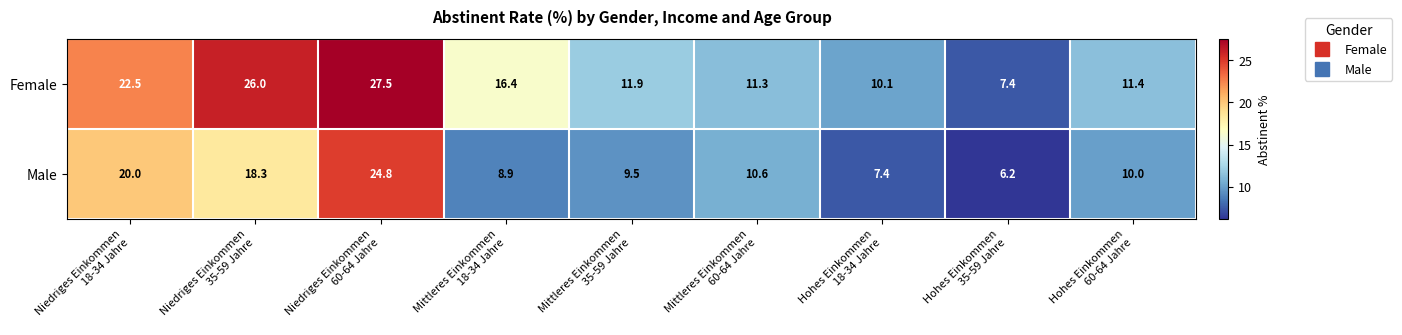

Which series has the largest total across all categories?

Female